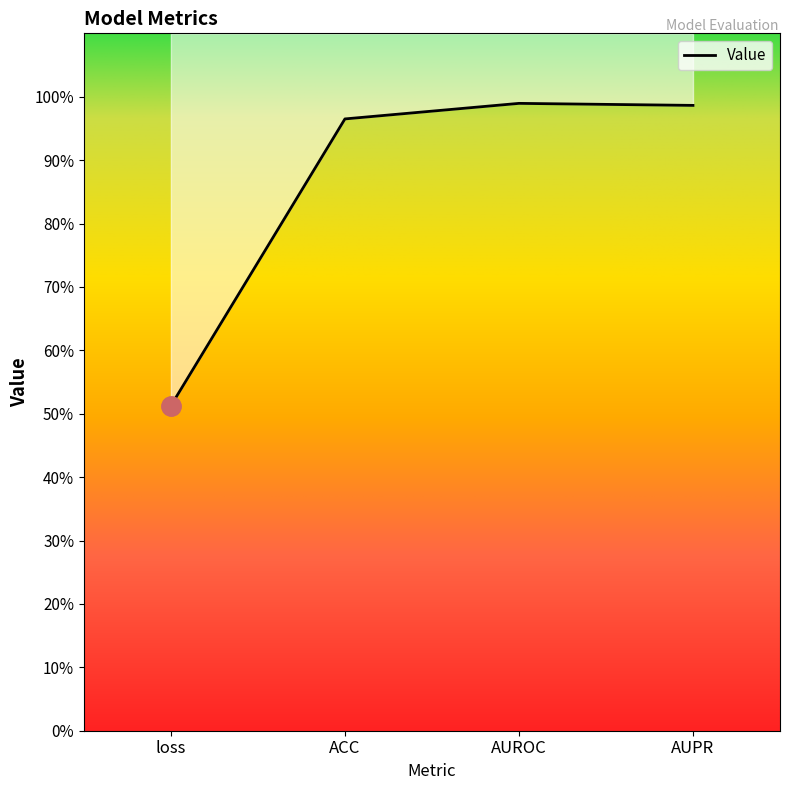

How many lines are shown in the chart?

1